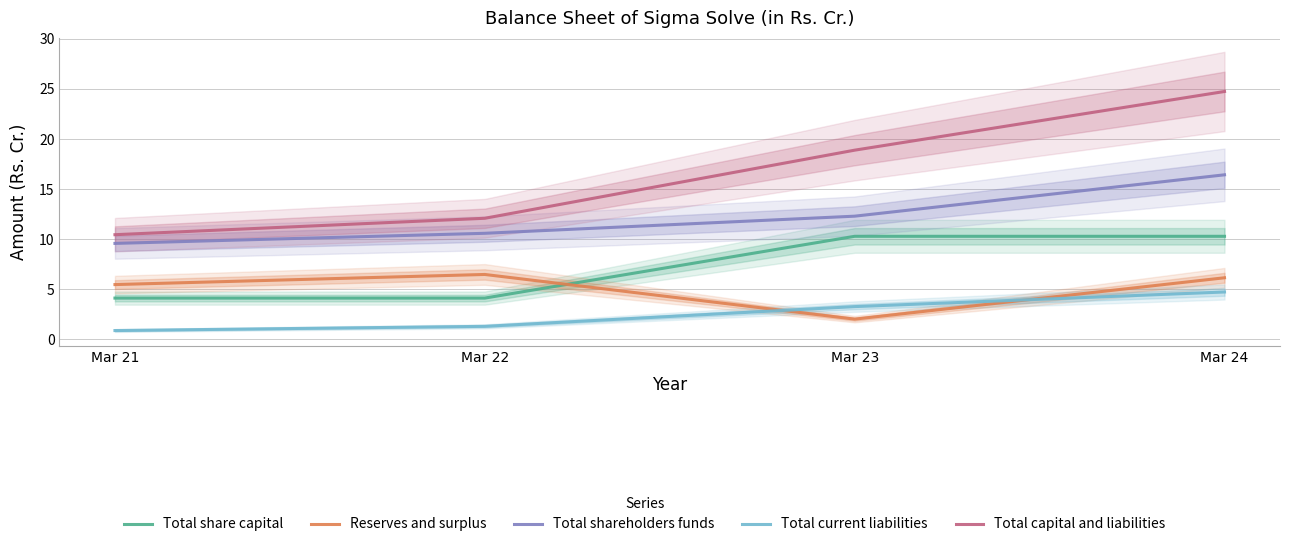

In Reserves and surplus, how many points are lower than both neighbors (excluding endpoints)?

1